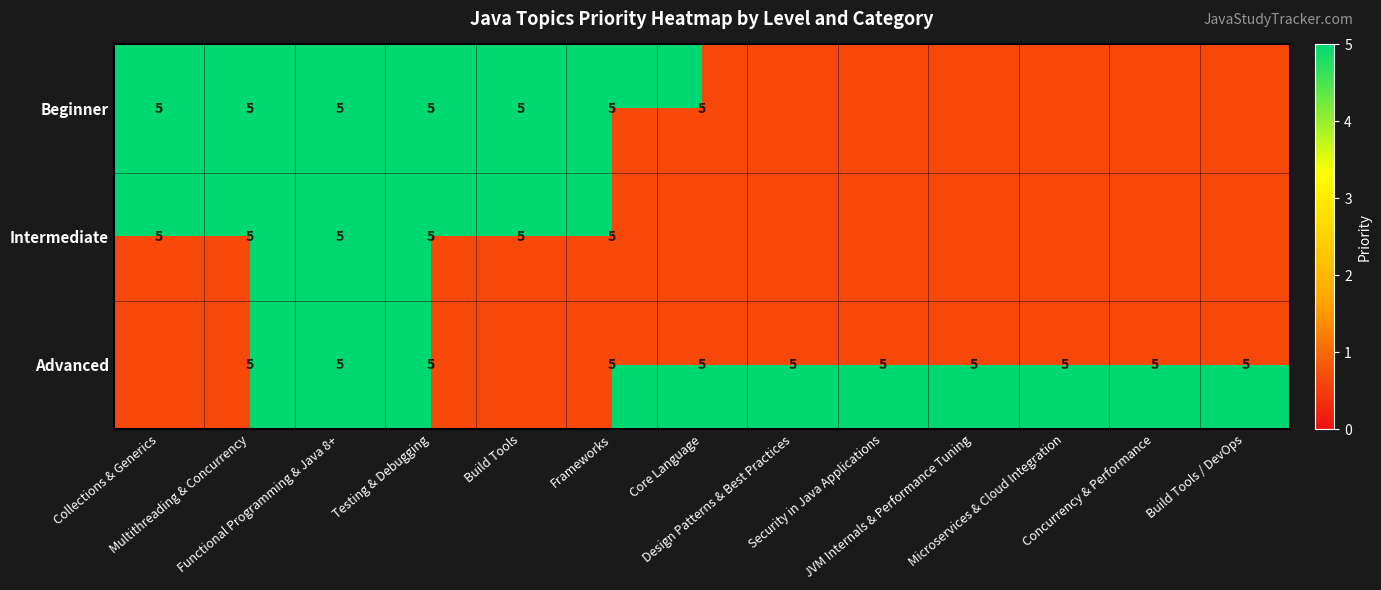

What is the difference between the second highest and second lowest values in the Beginner series?

5